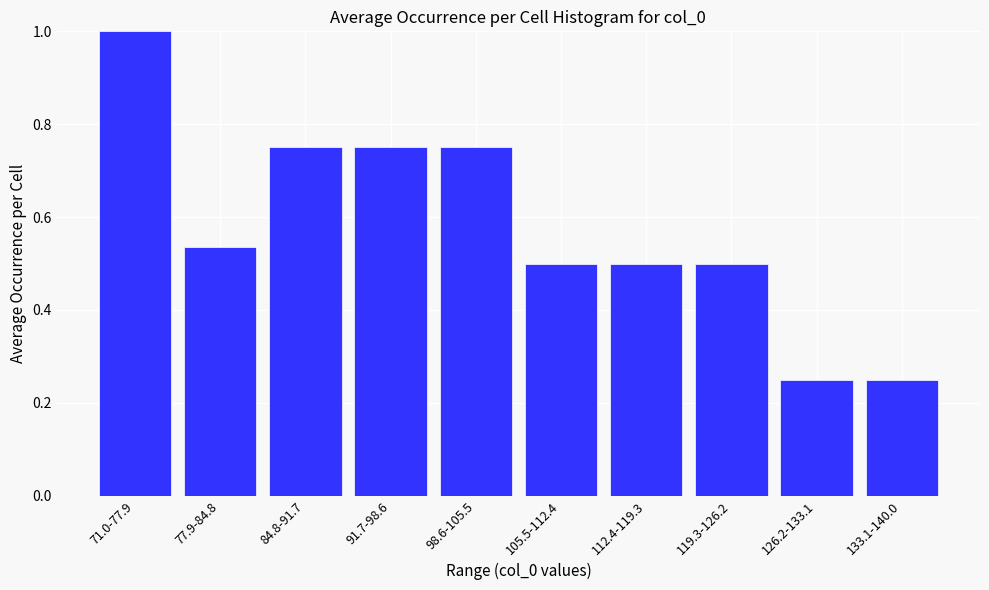

What position from the left is 98.6-105.5?

5